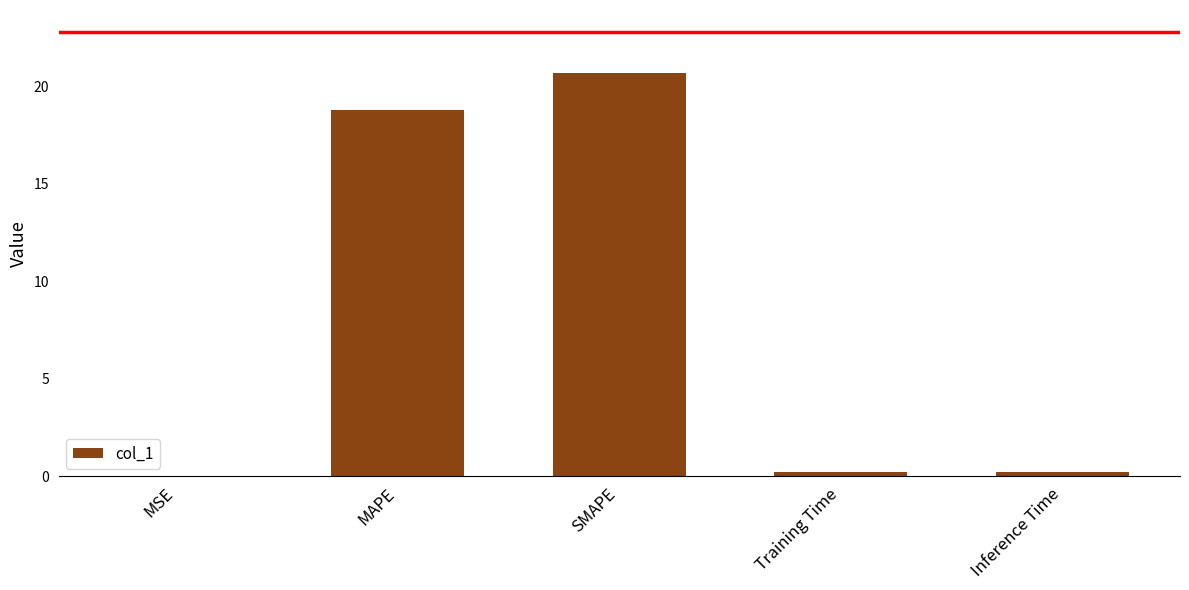

What is the average value?

8.0